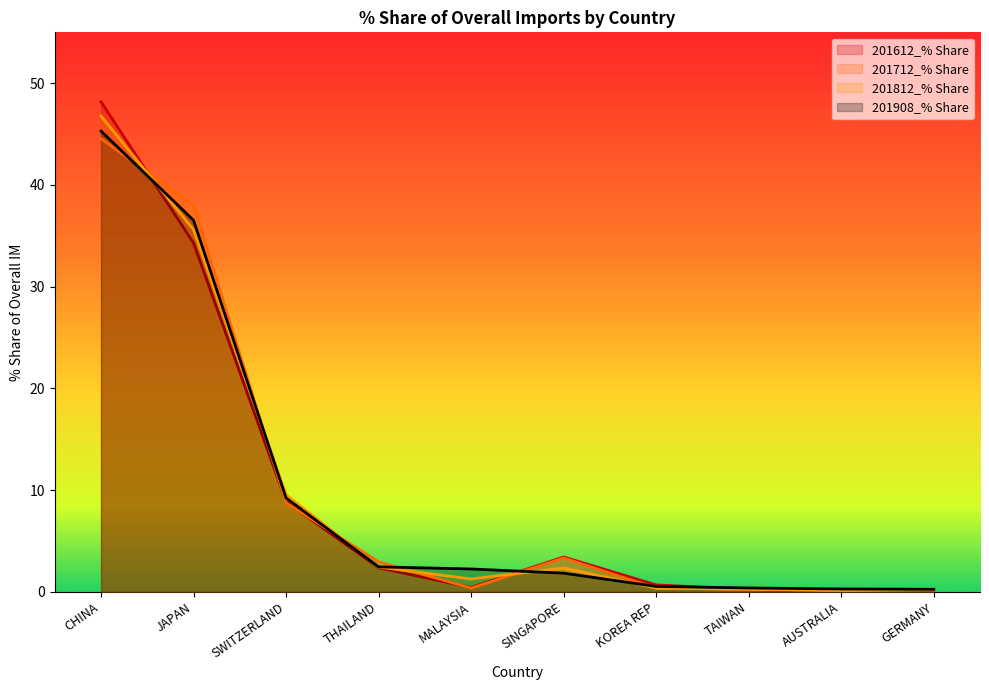

After their last crossing, which series has the higher values: 201812_% Share or 201712_% Share?

201712_% Share